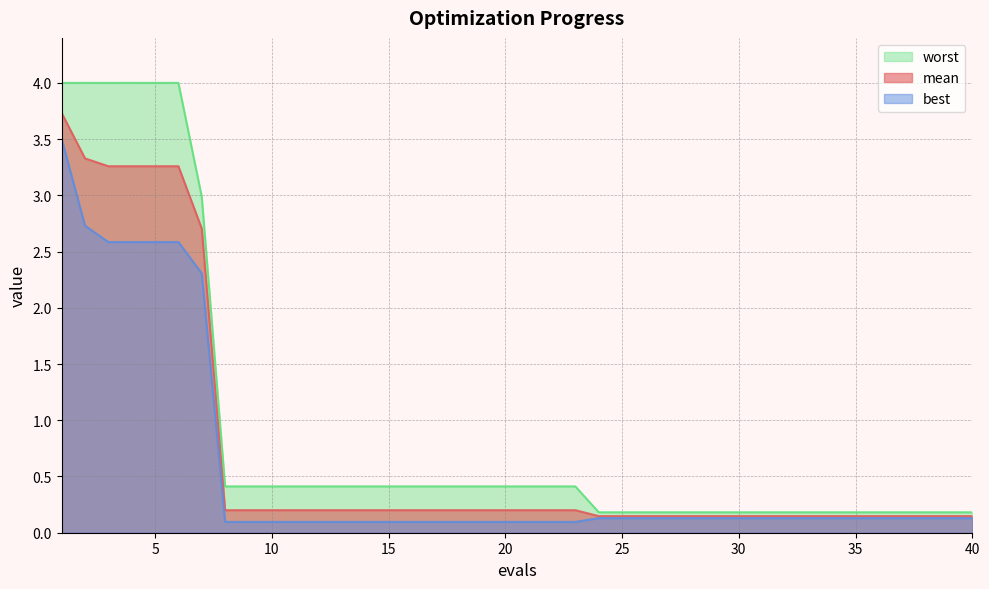

Is it true that worst equals 0.2 at 25?

True